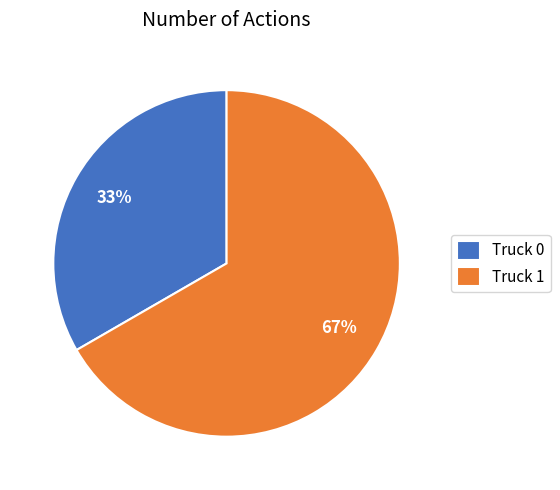

Is there a majority slice in this chart?

Yes